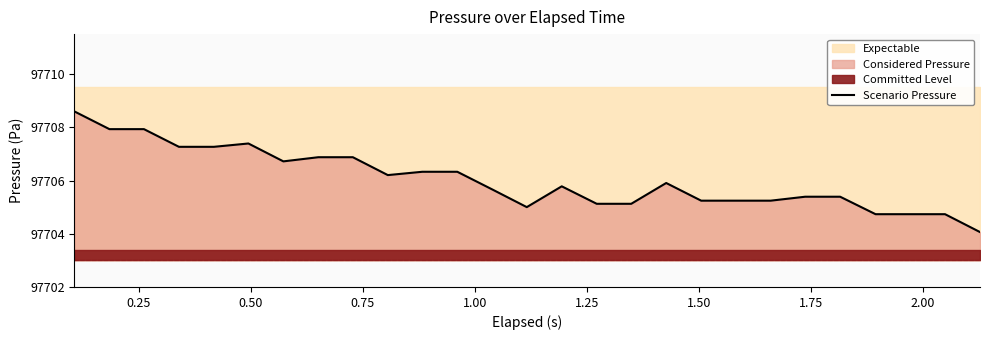

What is the highest value of the Scenario Pressure series?

97708.6